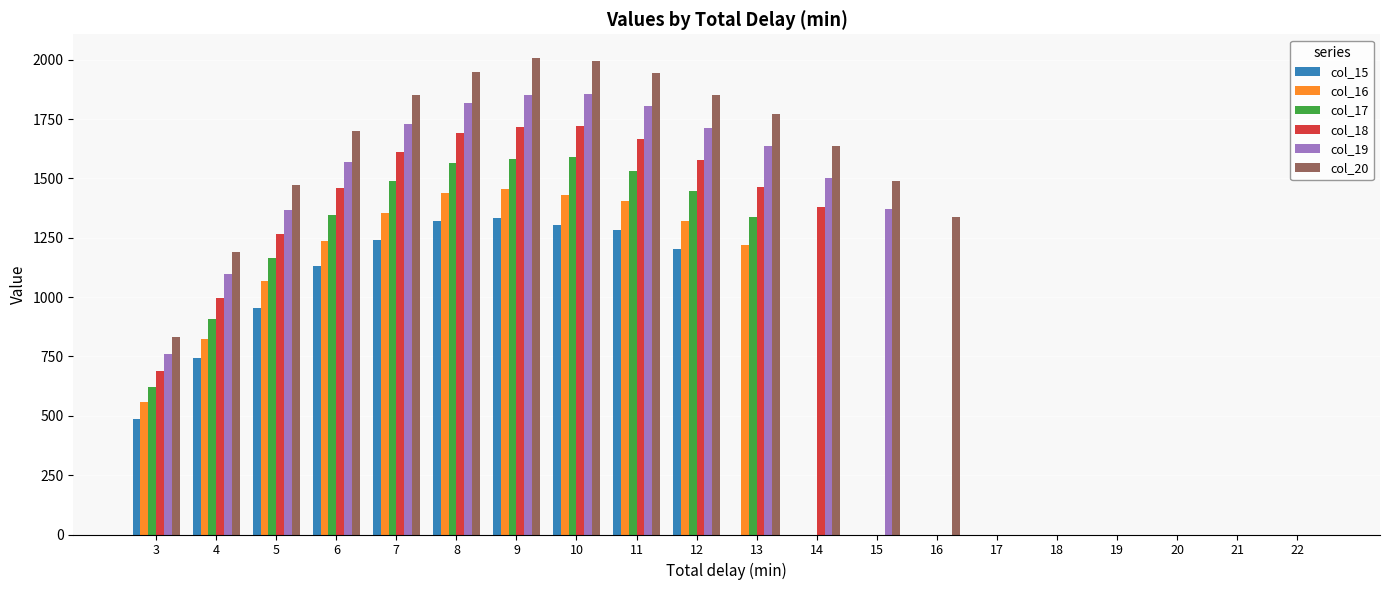

Between 3 and 21, which series saw the biggest shift?

col_20